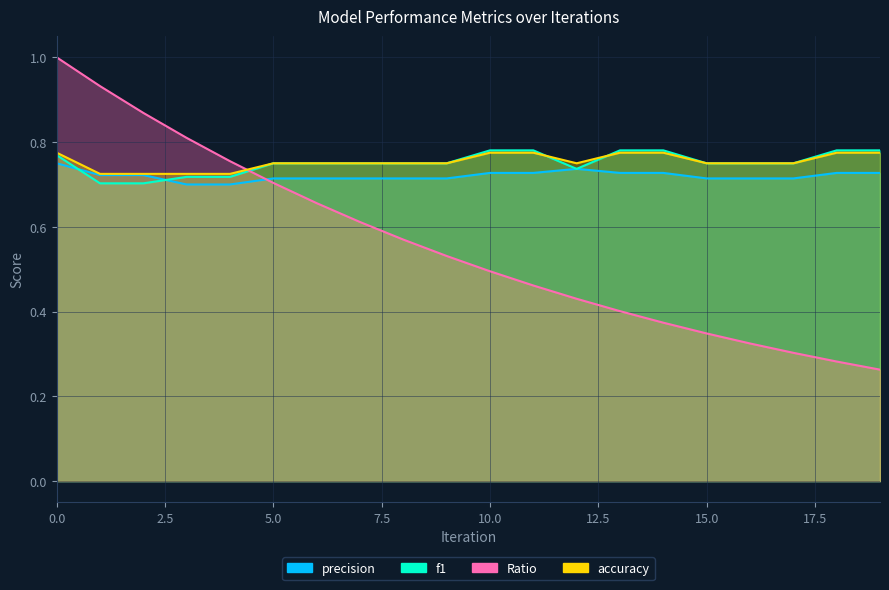

Reading left to right, transcribe all the data shown in this chart.

precision: 0=0.8	1=0.7	2=0.7	3=0.7	4=0.7	5=0.7	6=0.7	7=0.7	8=0.7	9=0.7	10=0.7	11=0.7	12=0.7	13=0.7	14=0.7	15=0.7	16=0.7	17=0.7	18=0.7	19=0.7
f1: 0=0.8	1=0.7	2=0.7	3=0.7	4=0.7	5=0.8	6=0.8	7=0.8	8=0.8	9=0.8	10=0.8	11=0.8	12=0.7	13=0.8	14=0.8	15=0.8	16=0.8	17=0.8	18=0.8	19=0.8
Ratio: 0=1.0	1=0.9	2=0.9	3=0.8	4=0.8	5=0.7	6=0.7	7=0.6	8=0.6	9=0.5	10=0.5	11=0.5	12=0.4	13=0.4	14=0.4	15=0.3	16=0.3	17=0.3	18=0.3	19=0.3
accuracy: 0=0.8	1=0.7	2=0.7	3=0.7	4=0.7	5=0.8	6=0.8	7=0.8	8=0.8	9=0.8	10=0.8	11=0.8	12=0.8	13=0.8	14=0.8	15=0.8	16=0.8	17=0.8	18=0.8	19=0.8